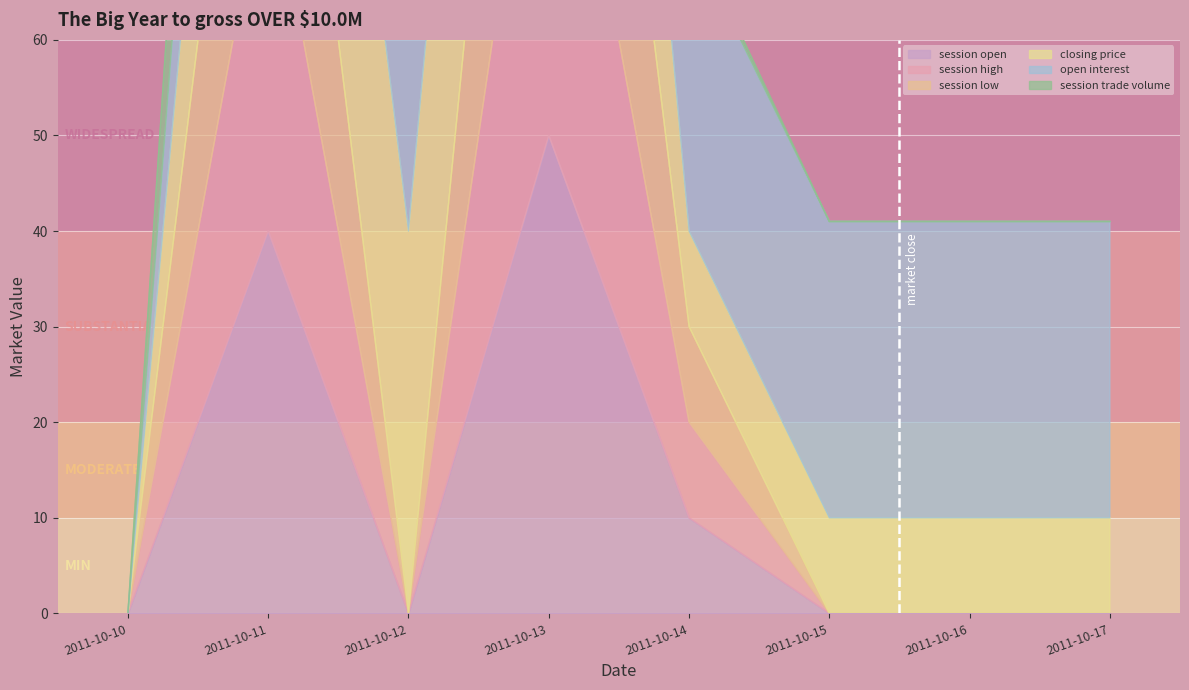

True or false: session open has a value of 0 at 2011-10-17.

True